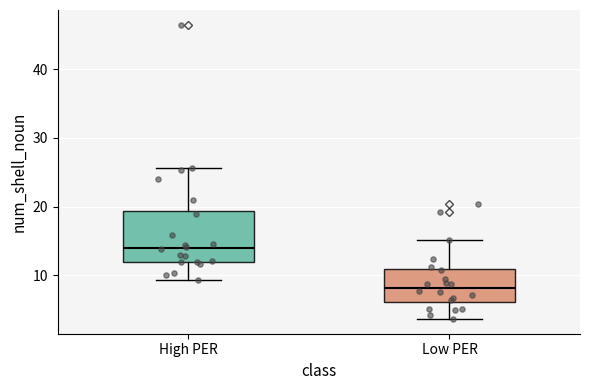

Comparing the boxes themselves (not the whiskers), which one is the tallest?

High PER